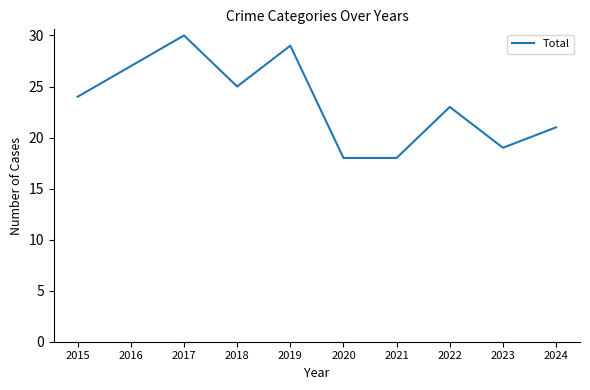

What is the smallest value displayed?

18